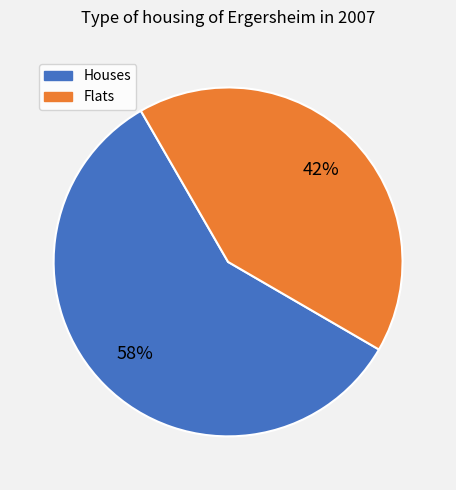

How many segments does this pie chart have?

2